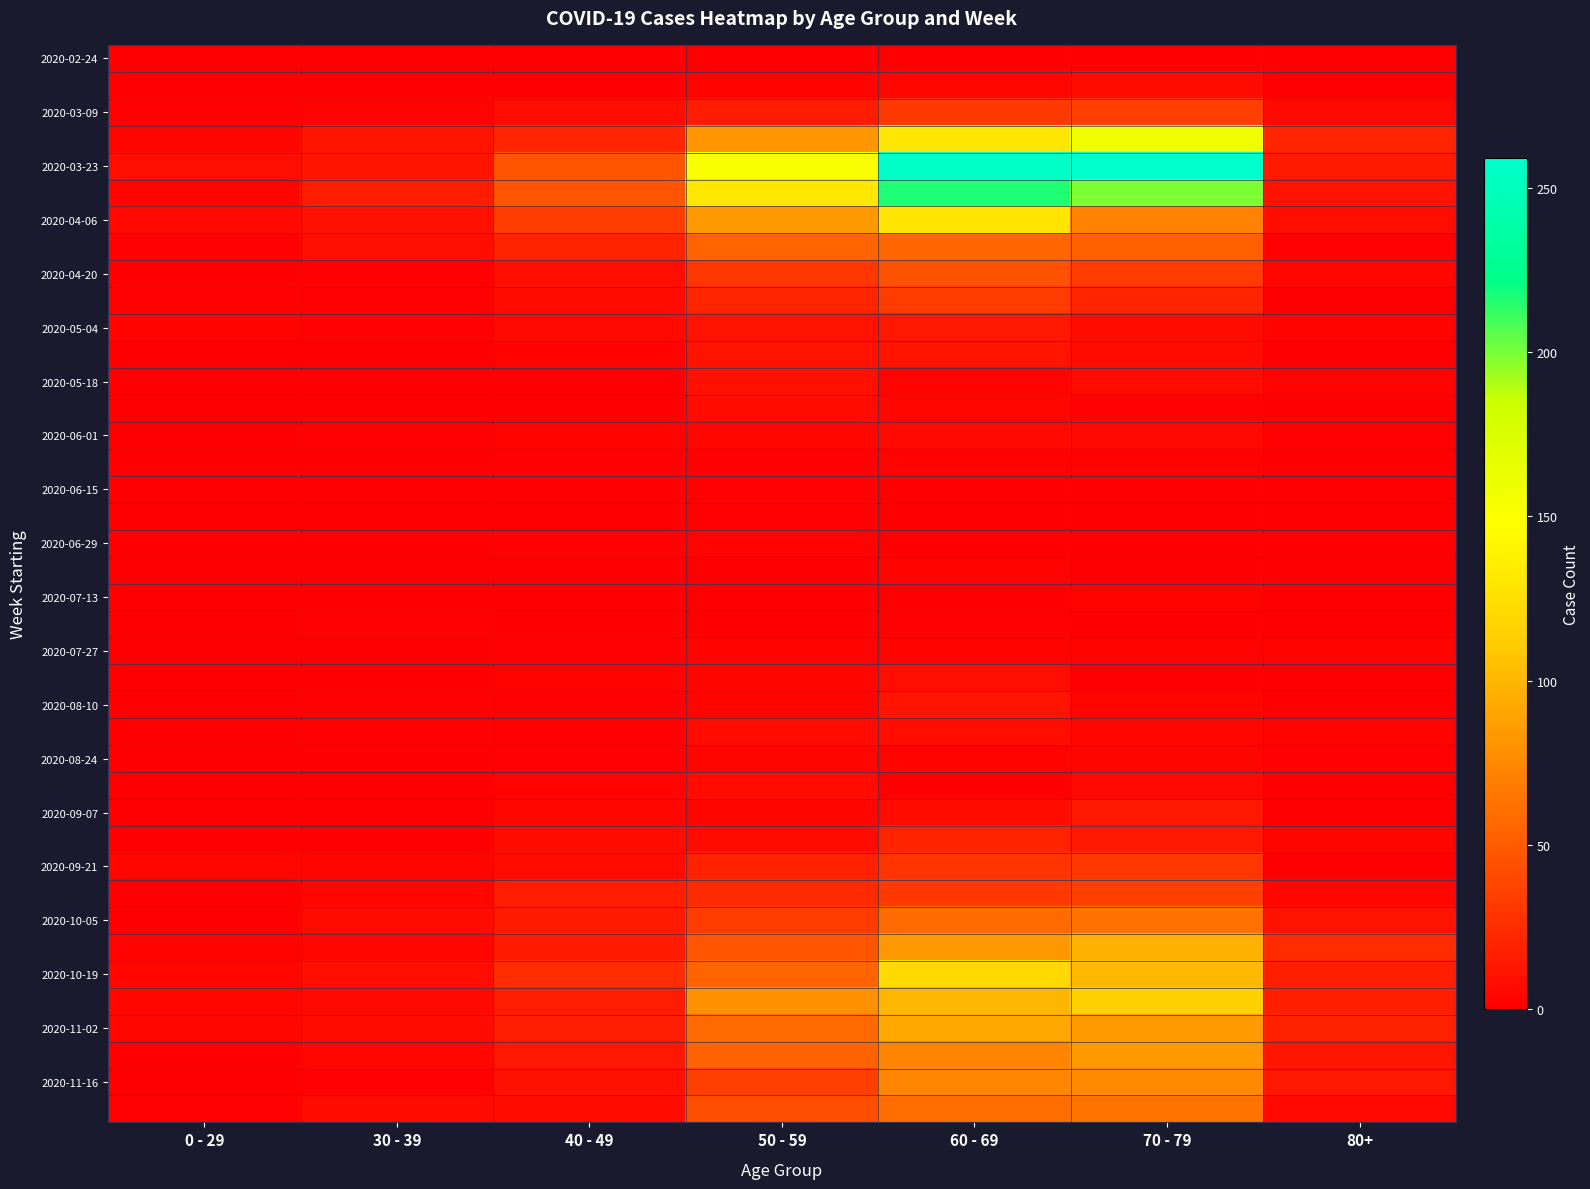

Which has a higher value, 70 - 79 or 80+?

70 - 79